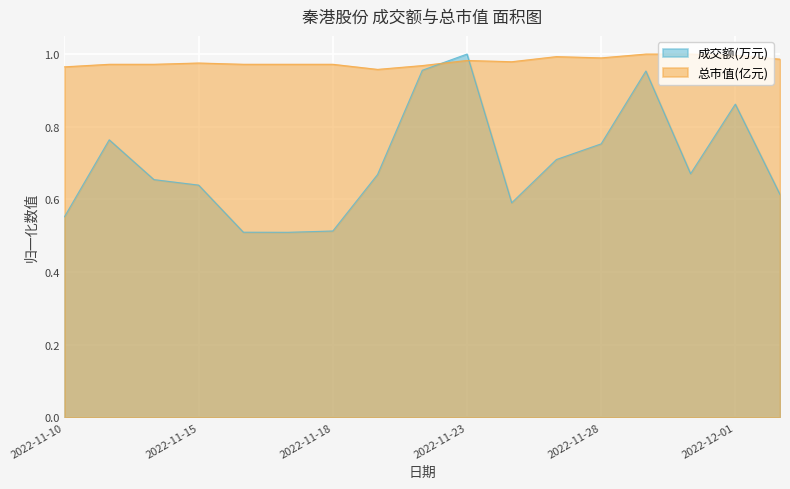

Which has a higher value, 2022-11-22 or 2022-11-25?

2022-11-22